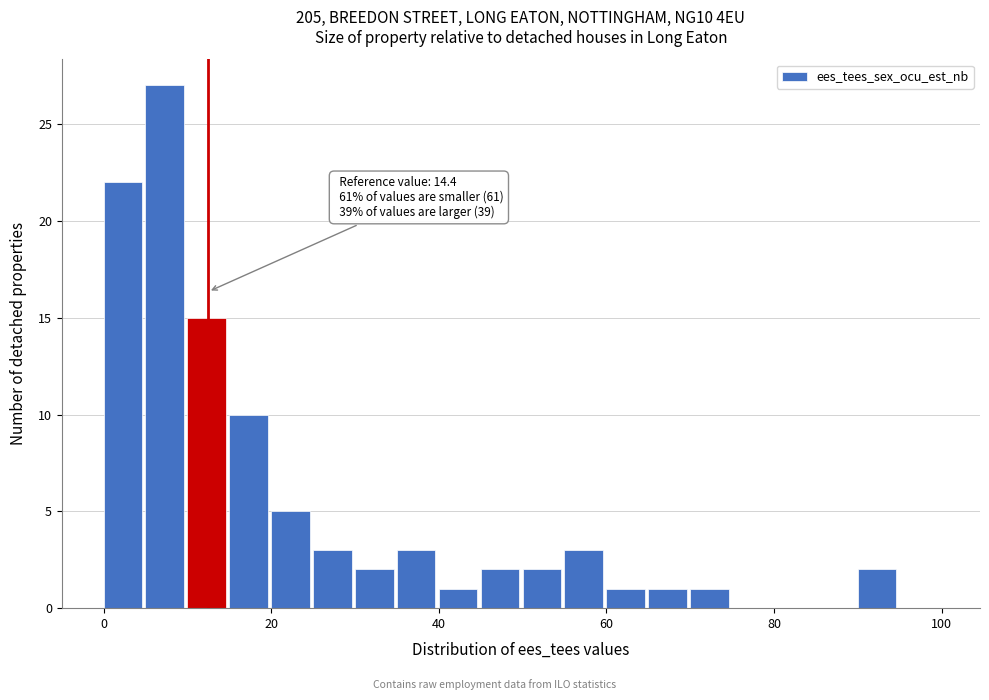

Read against the x-axis, roughly where is the centre of the tallest bar?

8